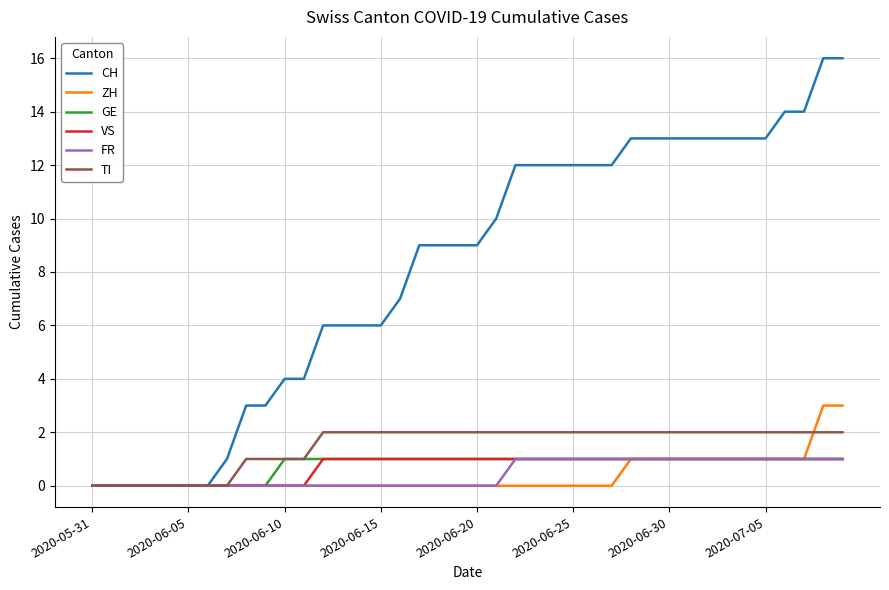

What is the difference between the second highest and minimum values in the TI series?

2